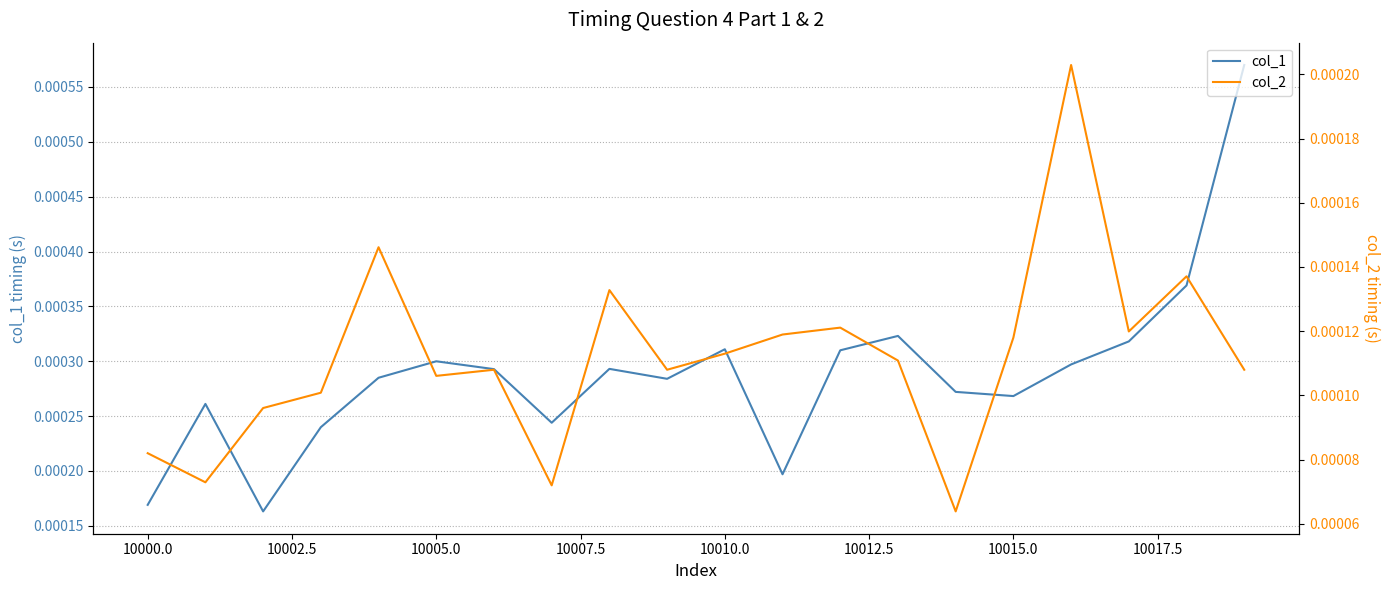

How many lines are shown in the chart?

2